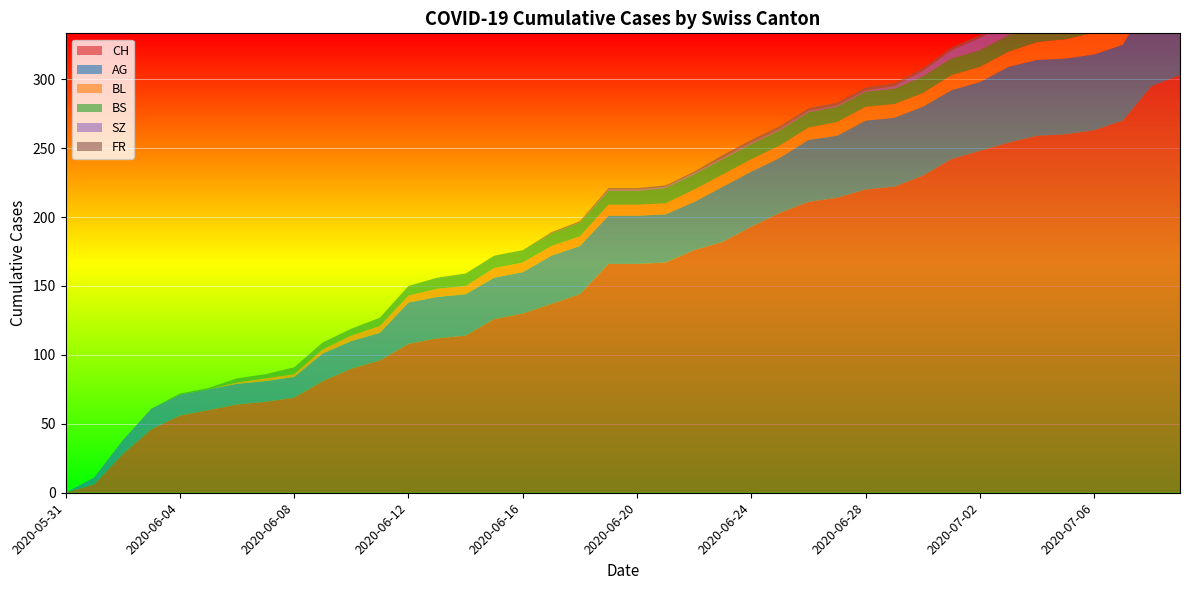

Reading left to right, extract all data points from this chart.

CH: 2020-05-31=0	2020-06-01=6	2020-06-02=28	2020-06-03=46	2020-06-04=56	2020-06-05=60	2020-06-06=64	2020-06-07=66	2020-06-08=69	2020-06-09=81	2020-06-10=90	2020-06-11=96	2020-06-12=108	2020-06-13=112	2020-06-14=114	2020-06-15=126	2020-06-16=130	2020-06-17=137	2020-06-18=144	2020-06-19=166	2020-06-20=166	2020-06-21=167	2020-06-22=176	2020-06-23=182	2020-06-24=193	2020-06-25=203	2020-06-26=211	2020-06-27=214	2020-06-28=220	2020-06-29=222	2020-06-30=230	2020-07-01=242	2020-07-02=248	2020-07-03=254	2020-07-04=259	2020-07-05=260	2020-07-06=263	2020-07-07=270	2020-07-08=295	2020-07-09=303
AG: 2020-05-31=0	2020-06-01=5	2020-06-02=10	2020-06-03=15	2020-06-04=15	2020-06-05=15	2020-06-06=15	2020-06-07=15	2020-06-08=15	2020-06-09=20	2020-06-10=20	2020-06-11=20	2020-06-12=30	2020-06-13=30	2020-06-14=30	2020-06-15=30	2020-06-16=30	2020-06-17=35	2020-06-18=35	2020-06-19=35	2020-06-20=35	2020-06-21=35	2020-06-22=35	2020-06-23=40	2020-06-24=40	2020-06-25=40	2020-06-26=45	2020-06-27=45	2020-06-28=50	2020-06-29=50	2020-06-30=50	2020-07-01=50	2020-07-02=50	2020-07-03=55	2020-07-04=55	2020-07-05=55	2020-07-06=55	2020-07-07=55	2020-07-08=65	2020-07-09=70
BL: 2020-05-31=0	2020-06-01=0	2020-06-02=0	2020-06-03=0	2020-06-04=0	2020-06-05=0	2020-06-06=1	2020-06-07=2	2020-06-08=2	2020-06-09=3	2020-06-10=4	2020-06-11=5	2020-06-12=5	2020-06-13=6	2020-06-14=6	2020-06-15=7	2020-06-16=7	2020-06-17=7	2020-06-18=7	2020-06-19=8	2020-06-20=8	2020-06-21=8	2020-06-22=9	2020-06-23=9	2020-06-24=9	2020-06-25=9	2020-06-26=9	2020-06-27=10	2020-06-28=10	2020-06-29=10	2020-06-30=10	2020-07-01=11	2020-07-02=11	2020-07-03=11	2020-07-04=13	2020-07-05=14	2020-07-06=16	2020-07-07=18	2020-07-08=19	2020-07-09=20
BS: 2020-05-31=0	2020-06-01=0	2020-06-02=0	2020-06-03=0	2020-06-04=1	2020-06-05=1	2020-06-06=3	2020-06-07=3	2020-06-08=5	2020-06-09=5	2020-06-10=5	2020-06-11=6	2020-06-12=7	2020-06-13=8	2020-06-14=9	2020-06-15=9	2020-06-16=9	2020-06-17=9	2020-06-18=10	2020-06-19=10	2020-06-20=10	2020-06-21=11	2020-06-22=11	2020-06-23=11	2020-06-24=11	2020-06-25=11	2020-06-26=11	2020-06-27=11	2020-06-28=11	2020-06-29=11	2020-06-30=12	2020-07-01=12	2020-07-02=12	2020-07-03=12	2020-07-04=12	2020-07-05=12	2020-07-06=12	2020-07-07=12	2020-07-08=12	2020-07-09=12
SZ: 2020-05-31=0	2020-06-01=0	2020-06-02=0	2020-06-03=0	2020-06-04=0	2020-06-05=0	2020-06-06=0	2020-06-07=0	2020-06-08=0	2020-06-09=0	2020-06-10=0	2020-06-11=0	2020-06-12=0	2020-06-13=0	2020-06-14=0	2020-06-15=0	2020-06-16=0	2020-06-17=0	2020-06-18=0	2020-06-19=1	2020-06-20=1	2020-06-21=1	2020-06-22=1	2020-06-23=1	2020-06-24=1	2020-06-25=1	2020-06-26=1	2020-06-27=1	2020-06-28=1	2020-06-29=2	2020-06-30=4	2020-07-01=6	2020-07-02=9	2020-07-03=9	2020-07-04=9	2020-07-05=9	2020-07-06=9	2020-07-07=9	2020-07-08=17	2020-07-09=17
FR: 2020-05-31=0	2020-06-01=0	2020-06-02=0	2020-06-03=0	2020-06-04=0	2020-06-05=0	2020-06-06=0	2020-06-07=0	2020-06-08=0	2020-06-09=0	2020-06-10=0	2020-06-11=0	2020-06-12=0	2020-06-13=0	2020-06-14=0	2020-06-15=0	2020-06-16=0	2020-06-17=1	2020-06-18=1	2020-06-19=1	2020-06-20=1	2020-06-21=1	2020-06-22=1	2020-06-23=2	2020-06-24=2	2020-06-25=2	2020-06-26=2	2020-06-27=2	2020-06-28=2	2020-06-29=2	2020-06-30=2	2020-07-01=2	2020-07-02=2	2020-07-03=2	2020-07-04=2	2020-07-05=2	2020-07-06=2	2020-07-07=2	2020-07-08=2	2020-07-09=2